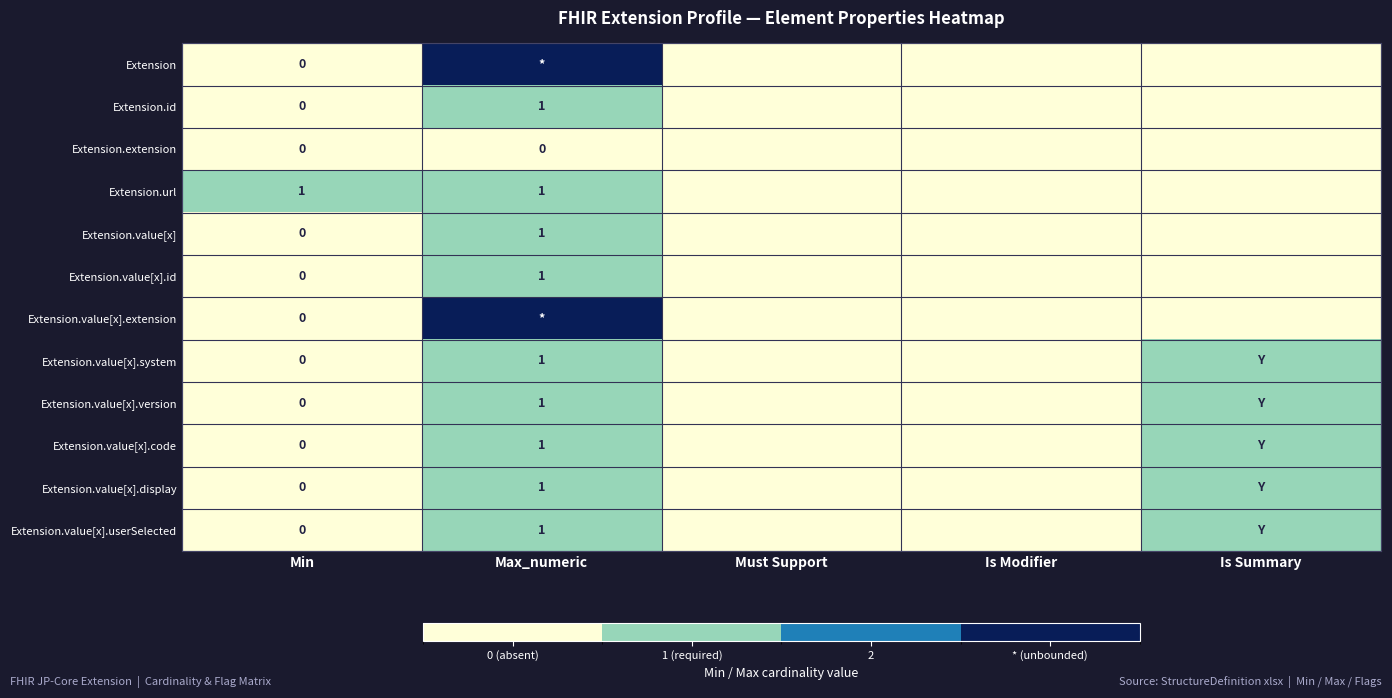

True or false: Extension.value[x].code has a value of 1 at Max_numeric.

True